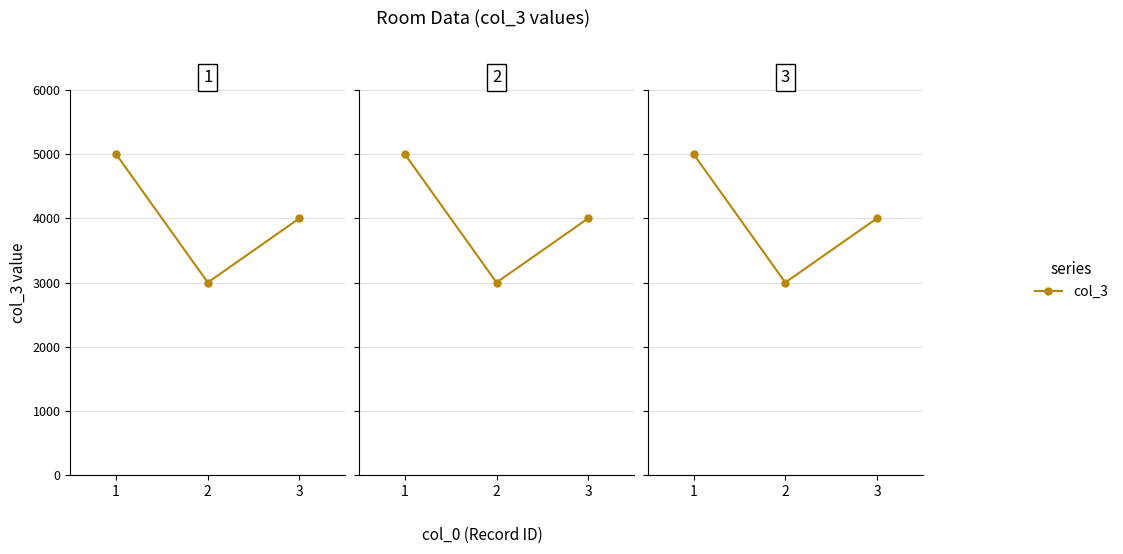

Count the number of data series in this chart.

1